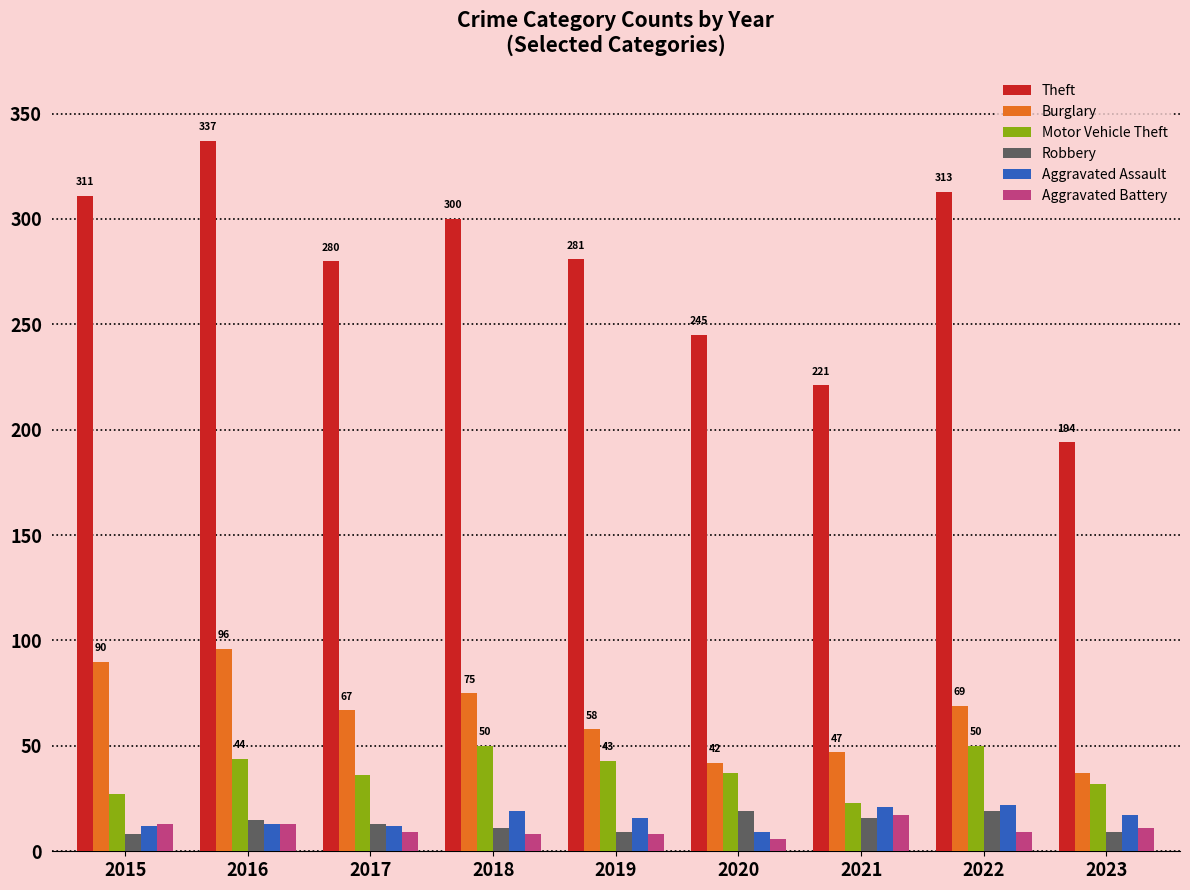

What is the highest value of the Burglary series?

96